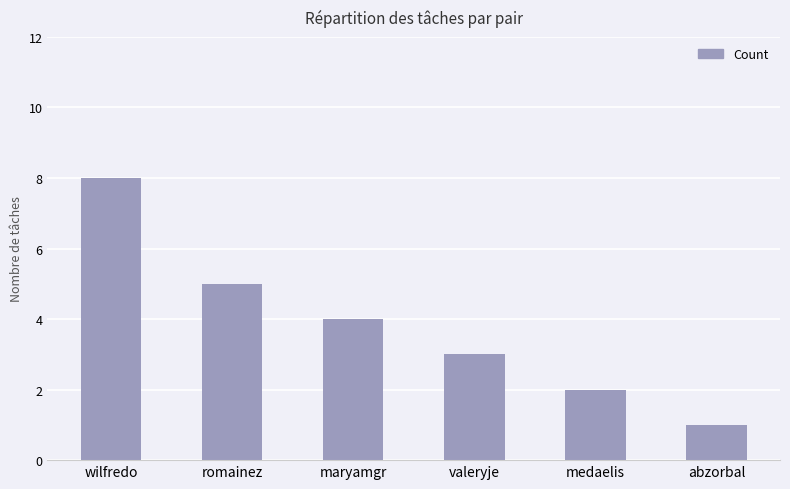

What is the value of the 6th bar from the left?

1